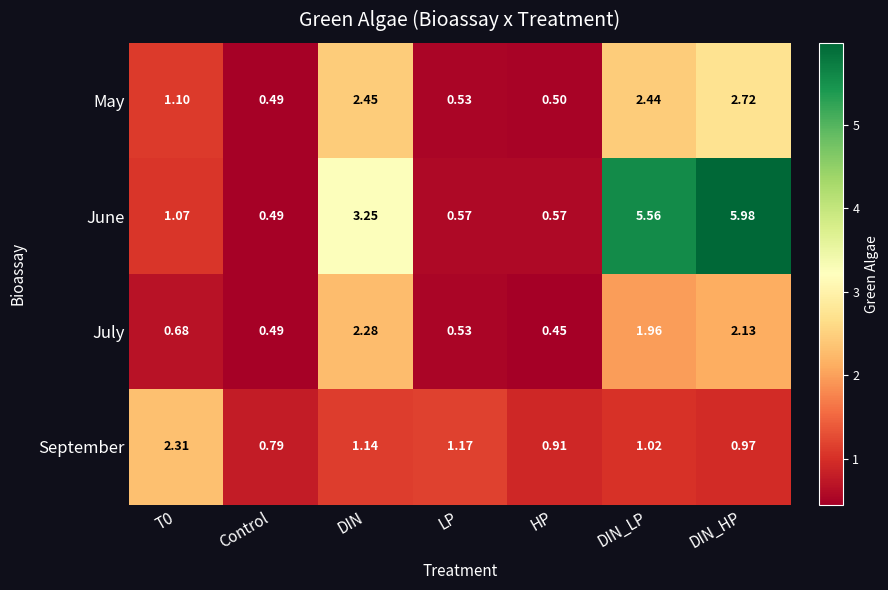

What is the total value across all series at DIN_LP?

11.0